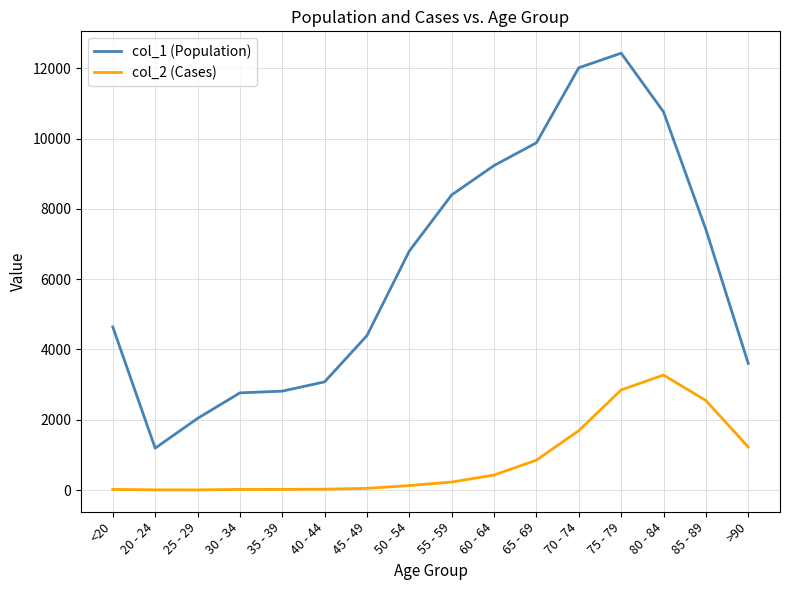

Is the value of col_1 (Population) at 50 - 54 greater than the value of col_2 (Cases) at 75 - 79?

Yes